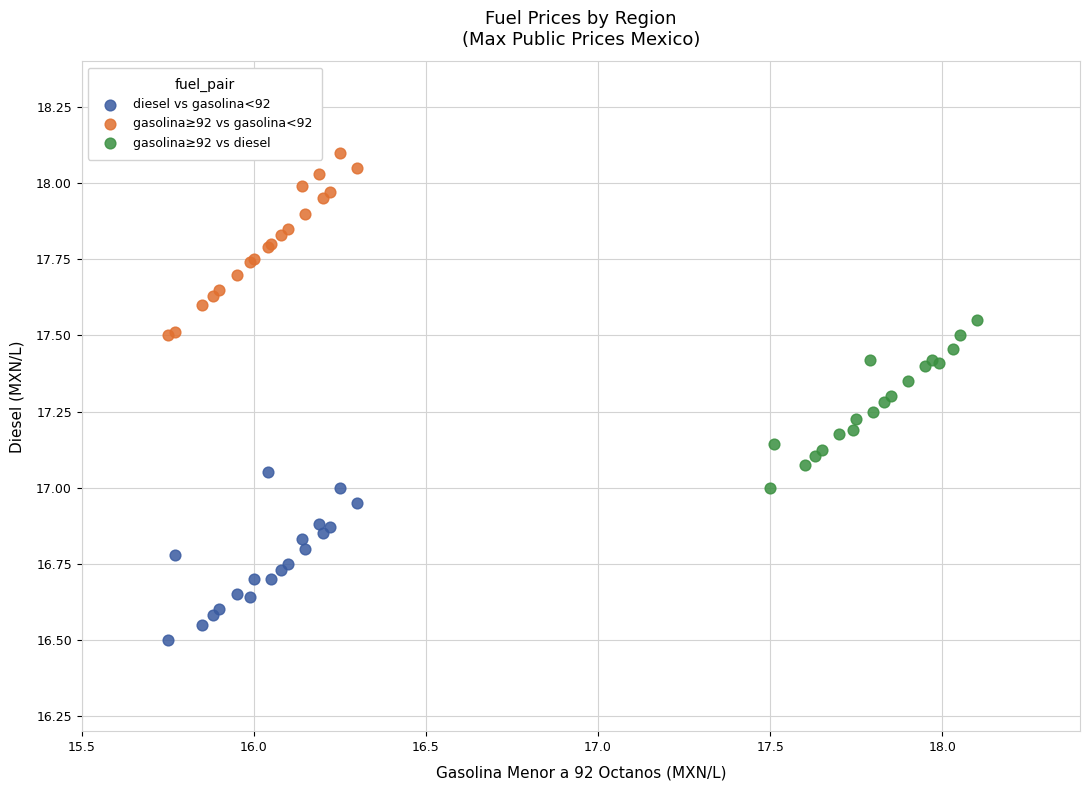

Which series contains the highest Y value?

gasolina≥92 vs gasolina<92